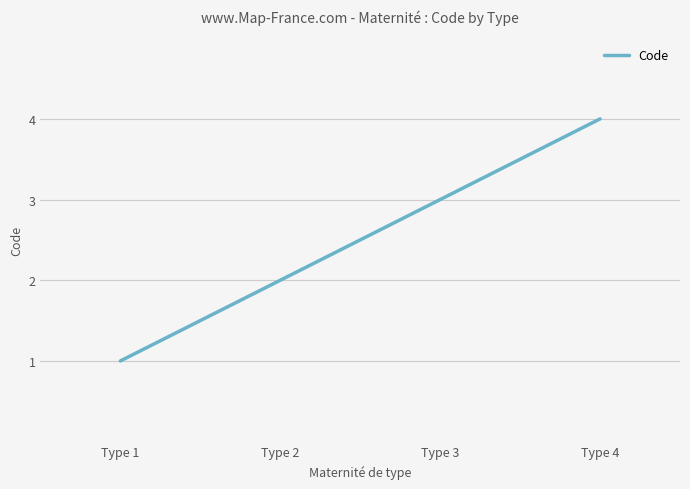

What is the approximate value at Type 2?

2